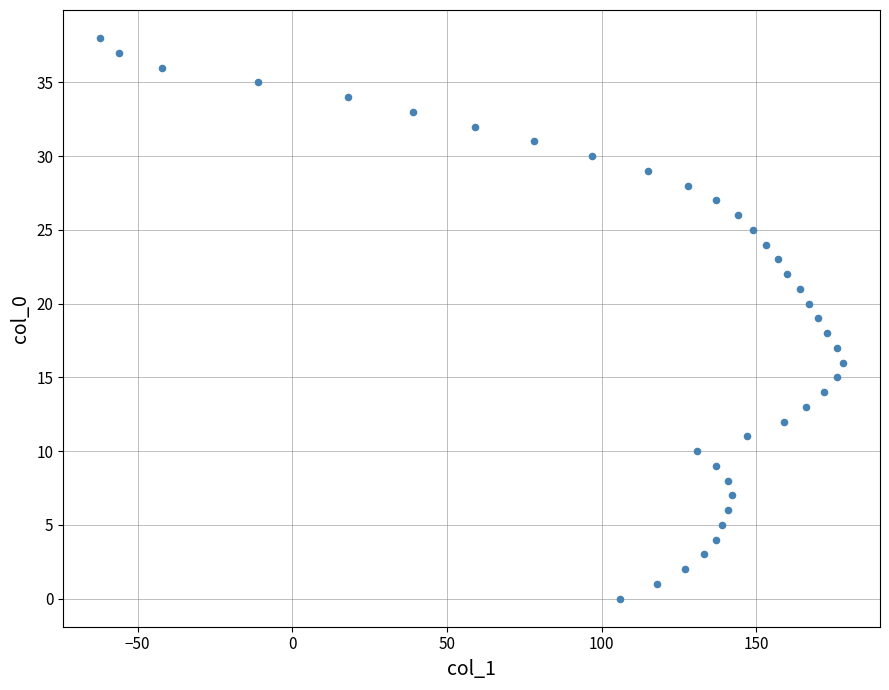

What is the range of X values (max minus min)?

240